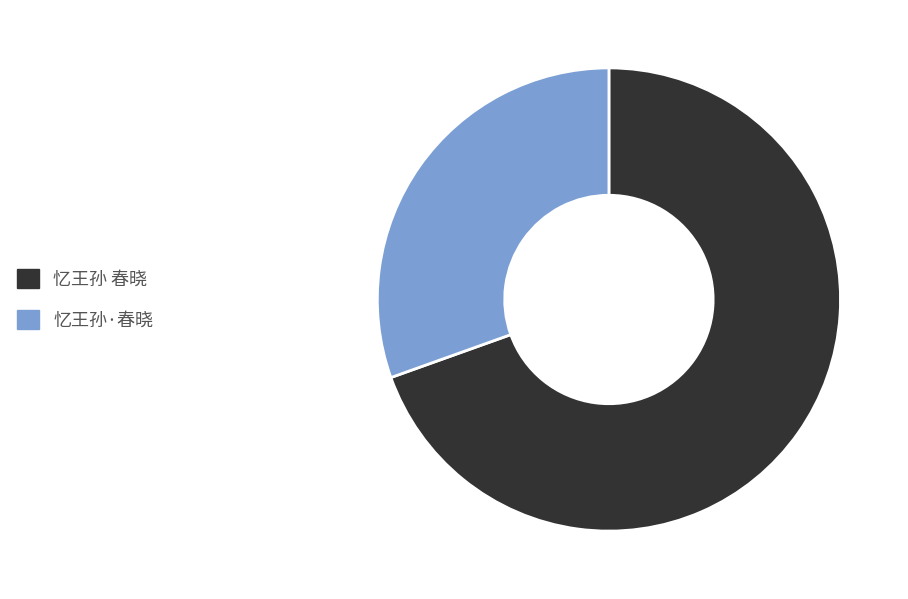

The 忆王孙 春晓 slice represents 70% of the pie. True or false?

True